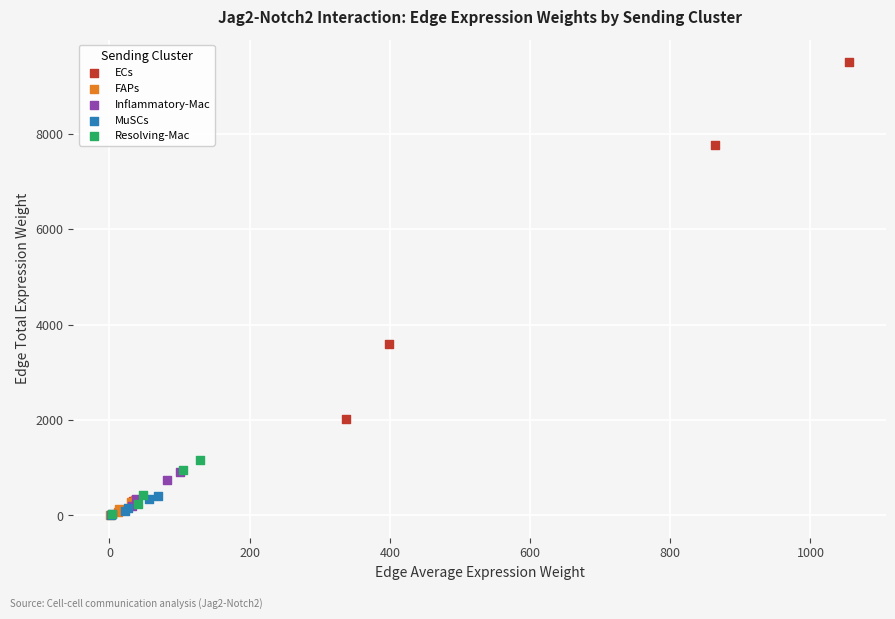

Which series has the widest spread of Y values?

ECs